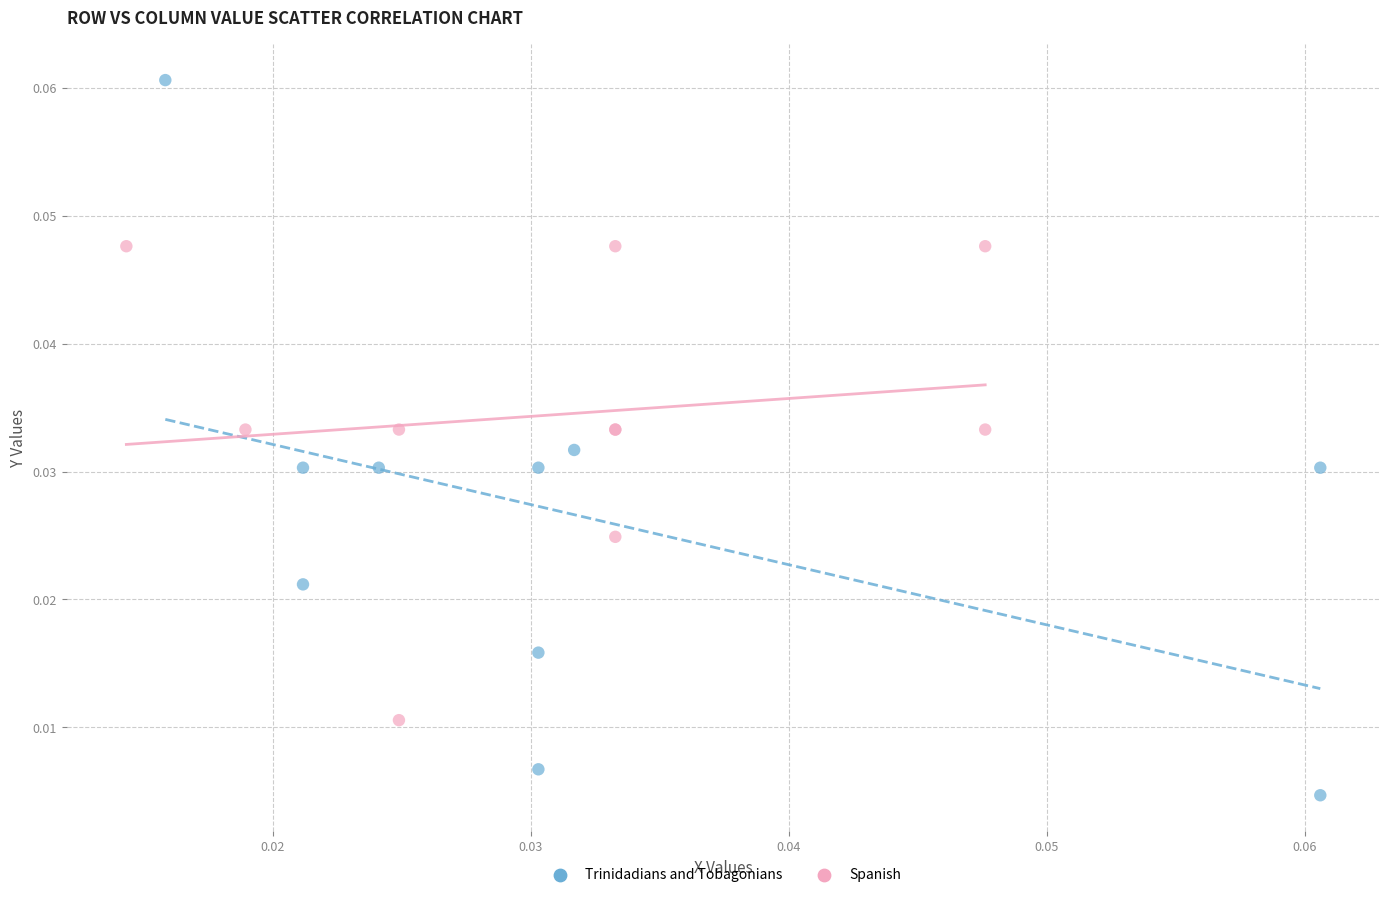

Which series has the widest spread of Y values?

Trinidadians and Tobagonians